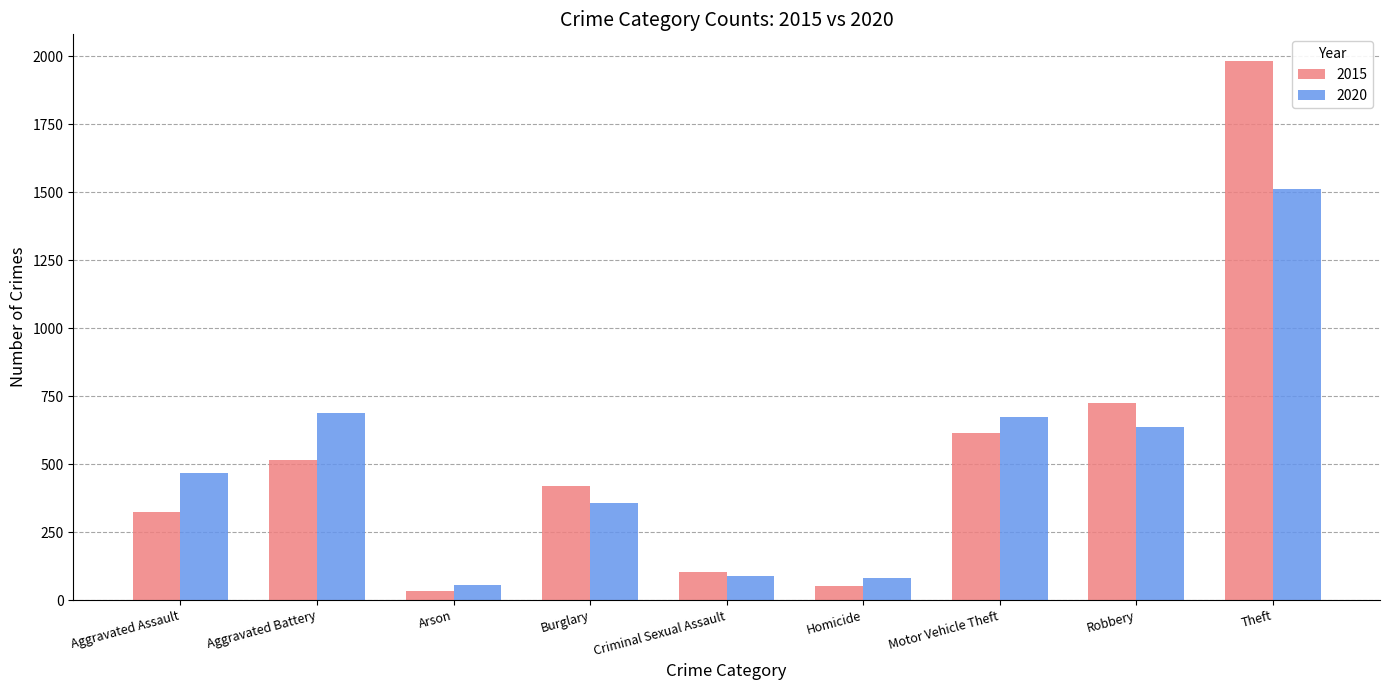

What is the label of the 3rd bar from the right?

Motor Vehicle Theft